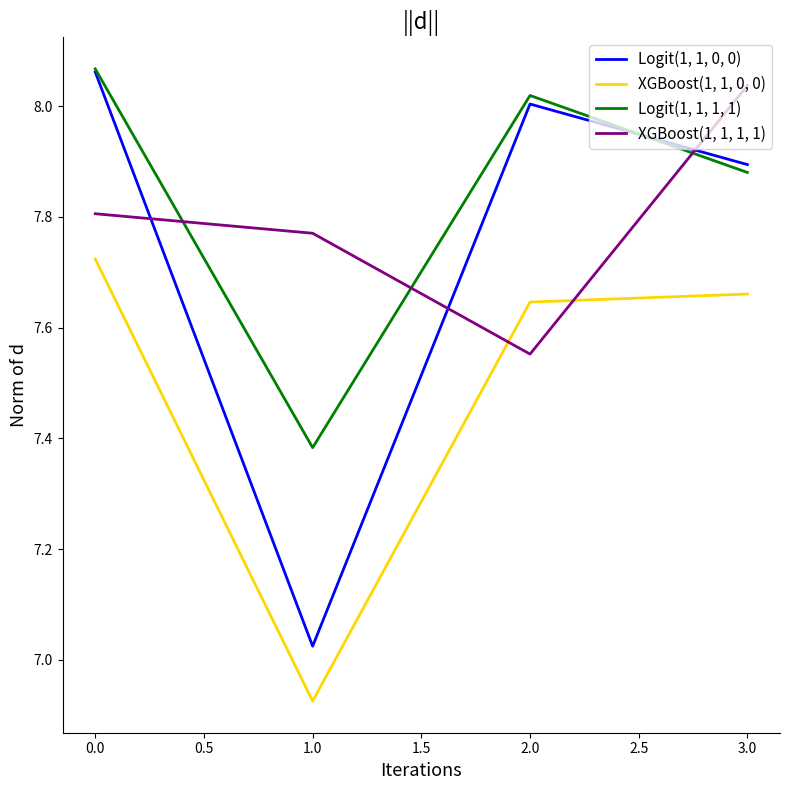

What is the total value across all series at 3.0?

31.5